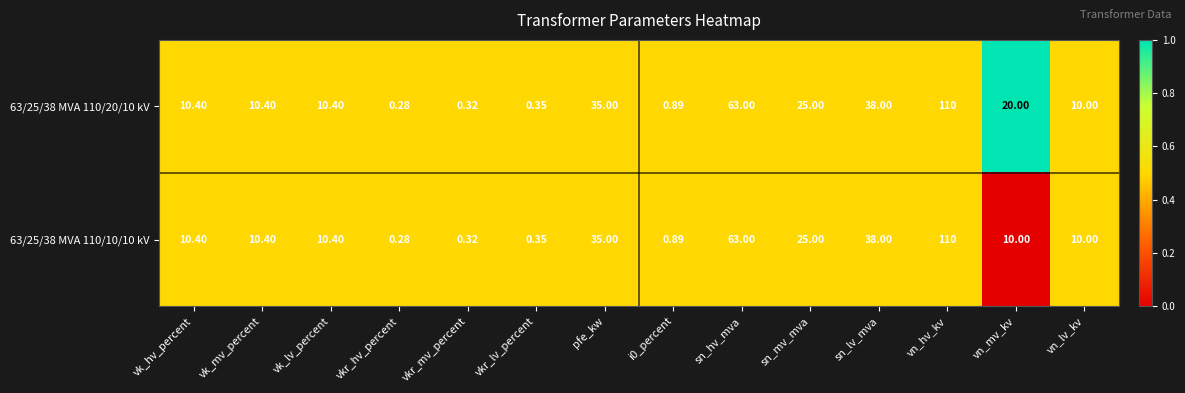

Where is 63/25/38 MVA 110/10/10 kV nearest to the value 55?

sn_hv_mva